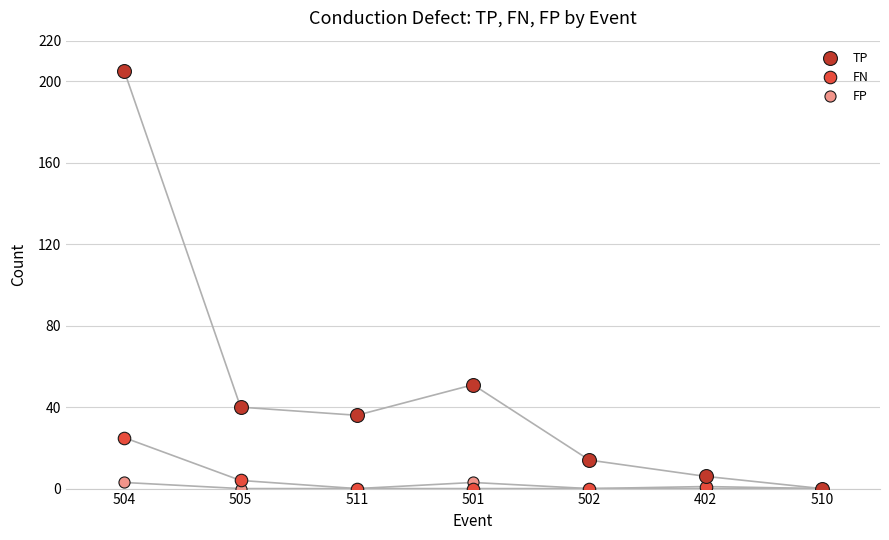

Reading left to right, list all the values displayed in this chart.

TP: 504=205	505=40	511=36	501=51	502=14	402=6	510=0
FN: 504=25	505=4	511=0	501=0	502=0	402=1	510=0
FP: 504=3	505=0	511=0	501=3	502=0	402=0	510=0